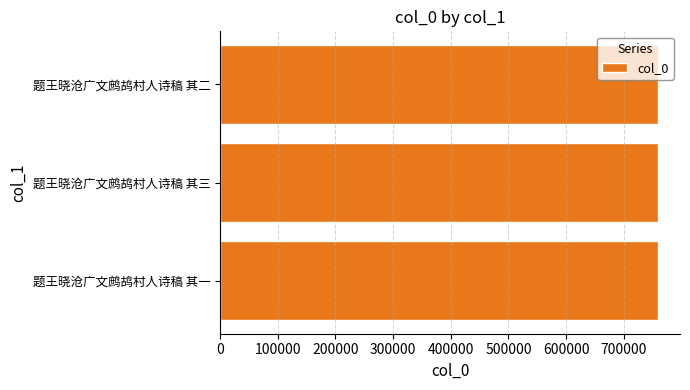

What is the average value?

759480